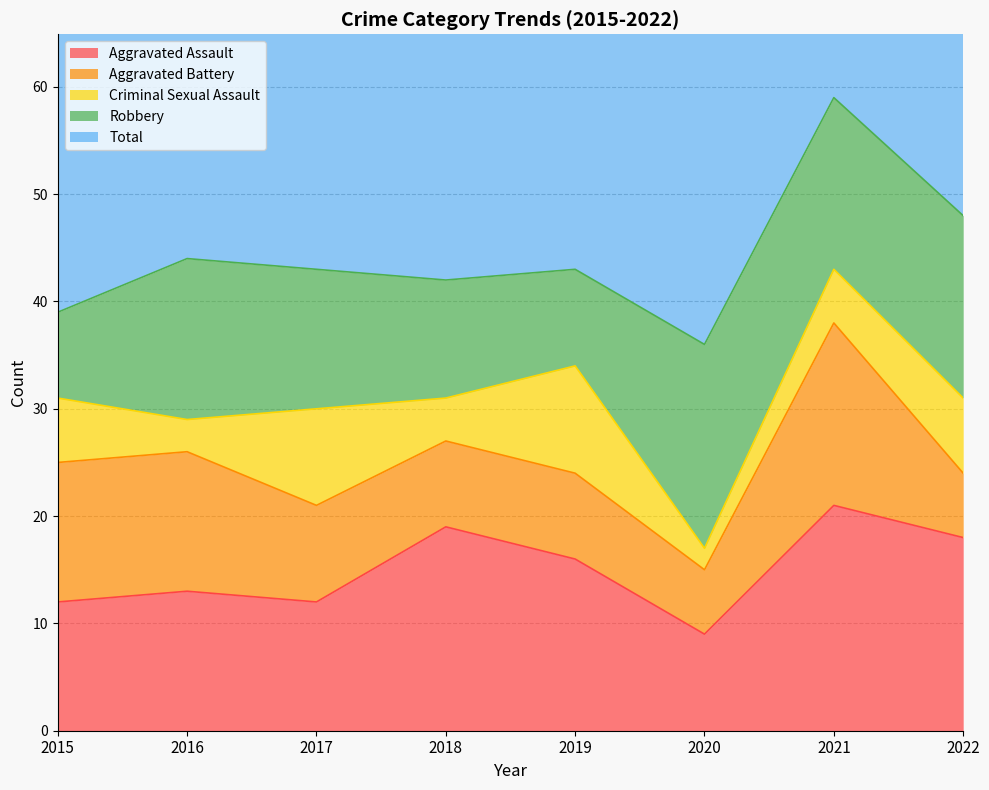

Which series changed the most between 2018 and 2019?

Criminal Sexual Assault